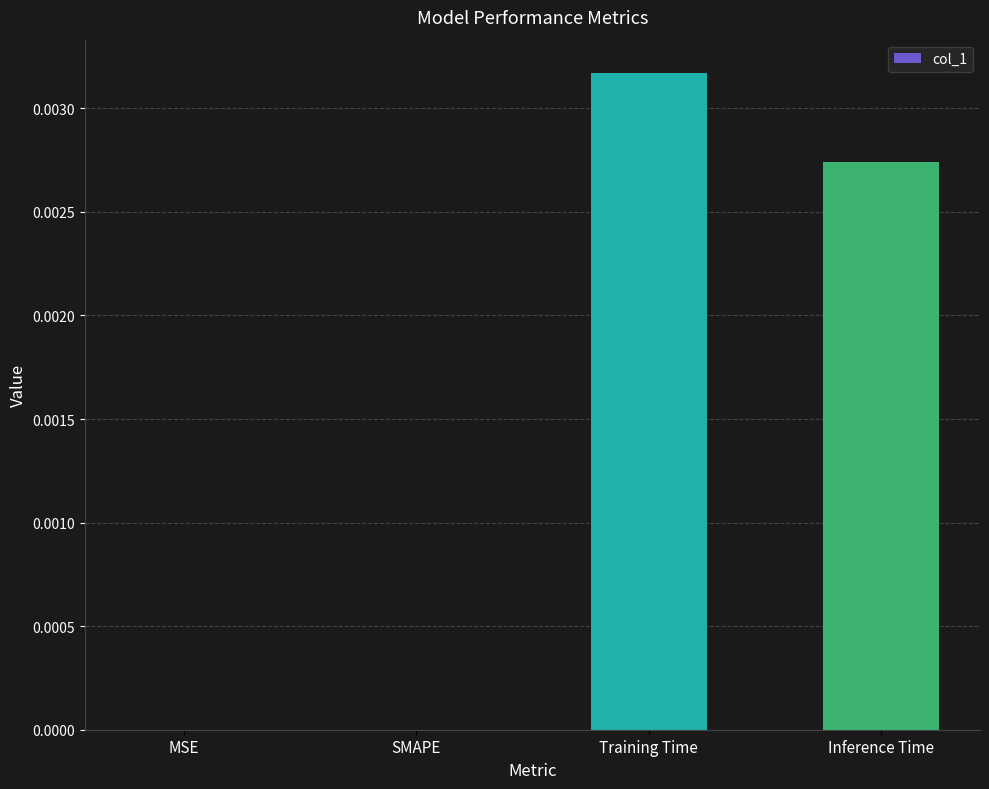

Between Training Time and Inference Time, which is larger?

Training Time